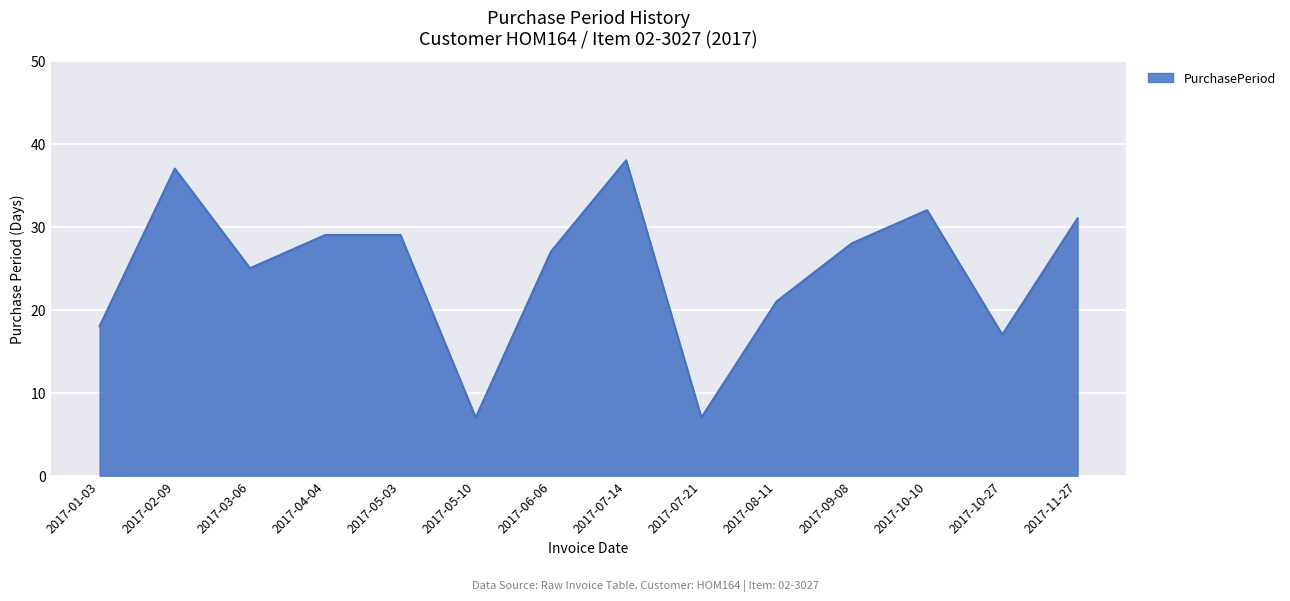

What is the difference between the values at 2017-08-11 and 2017-11-27?

10